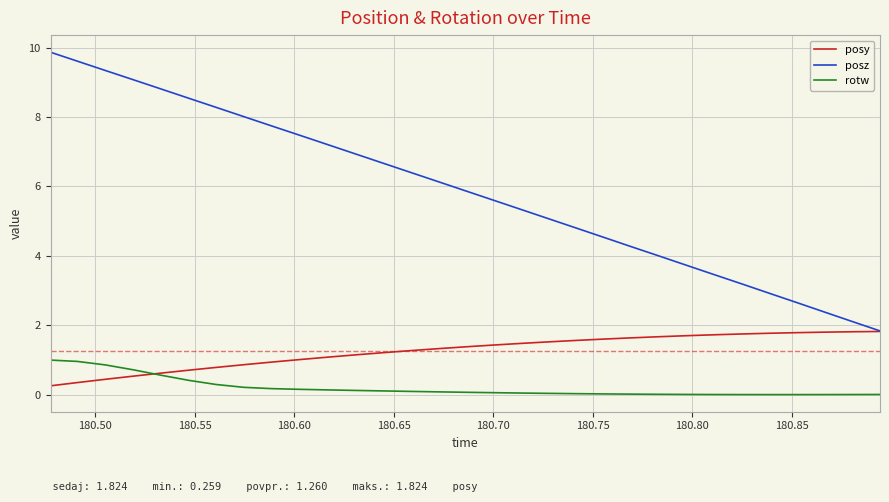

How many values in the posz series exceed 5?

19